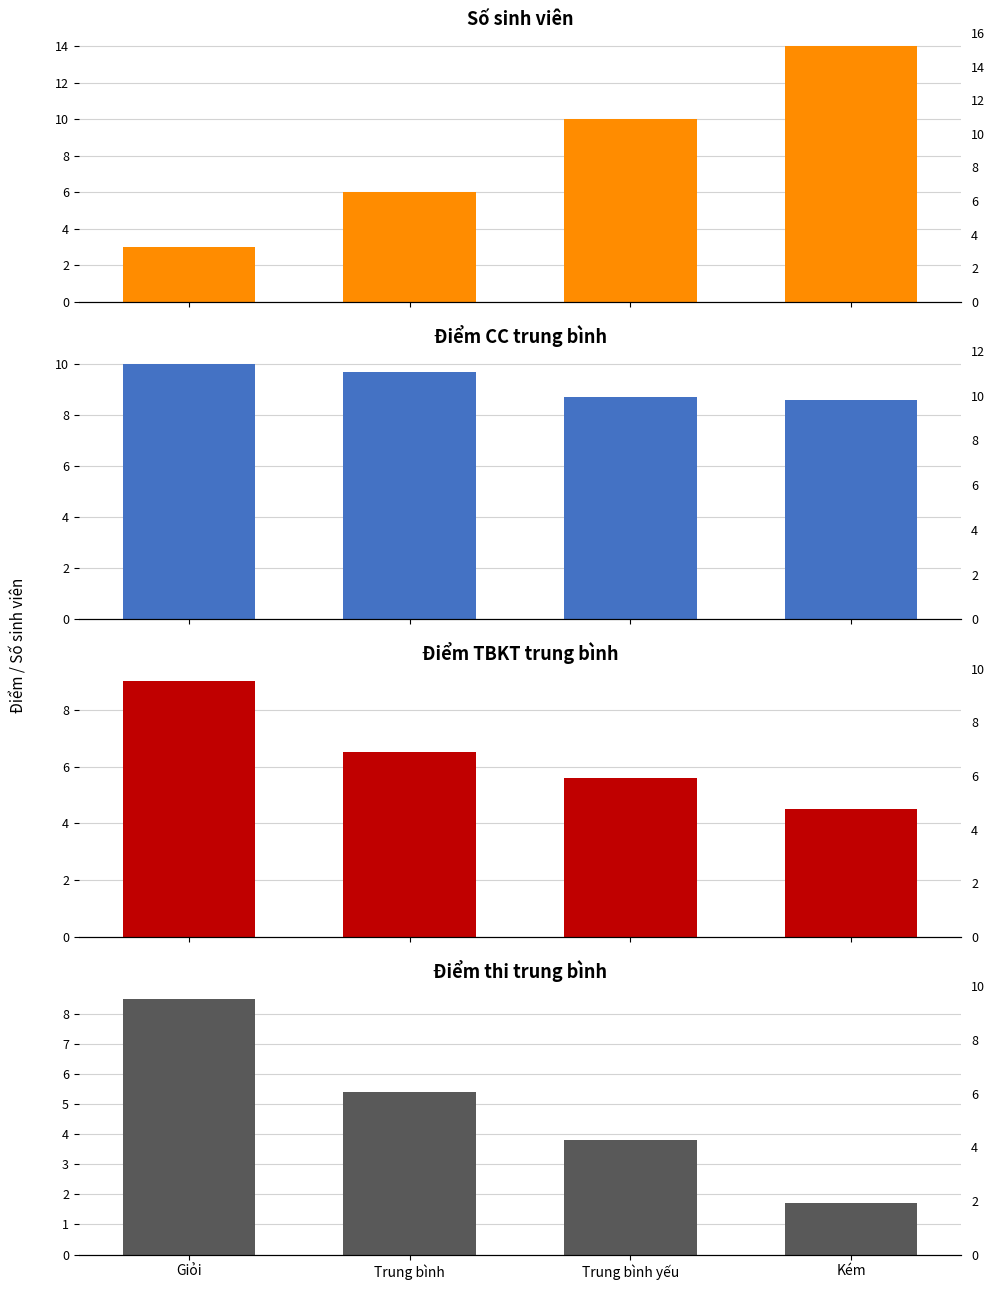

Rank the series by their maximum value, from lowest to highest.

Điểm thi TB, Điểm TBKT TB, Điểm CC TB, Số sinh viên